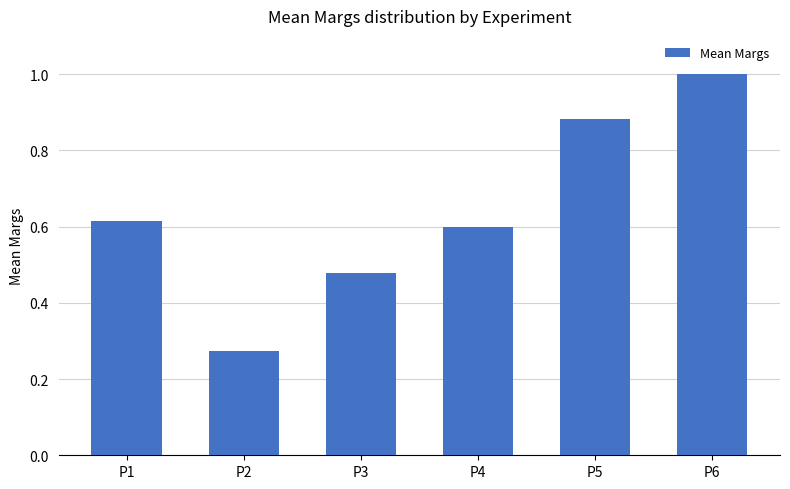

What is the maximum value shown in the chart?

1.0